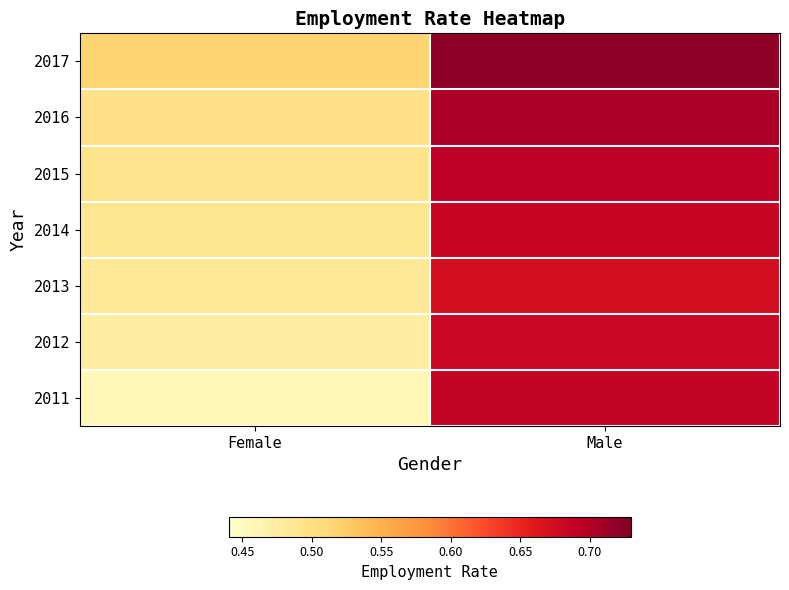

At how many categories does at least one series exceed 0?

2